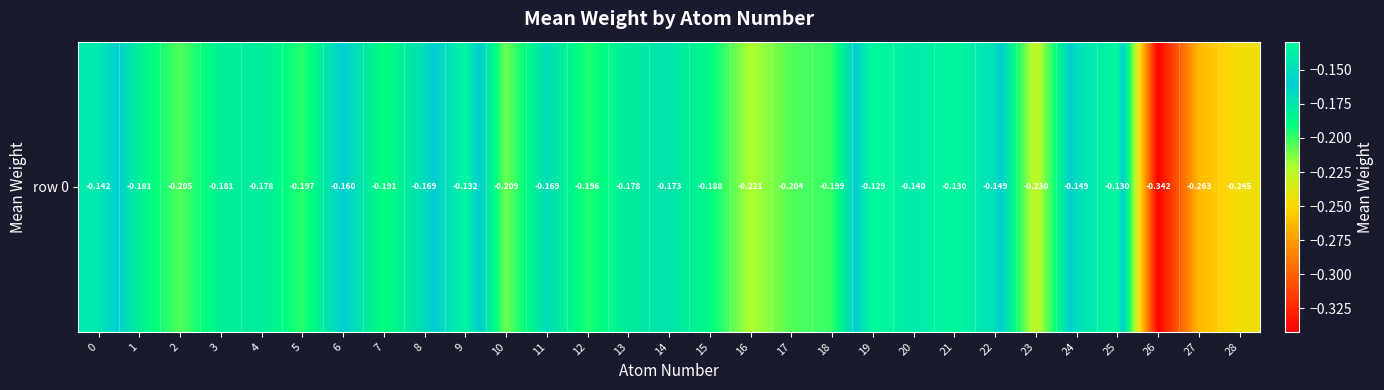

Reading right to left, list all the values displayed in this chart.

-0.2	-0.3	-0.3	-0.1	-0.1	-0.2	-0.1	-0.1	-0.1	-0.1	-0.2	-0.2	-0.2	-0.2	-0.2	-0.2	-0.2	-0.2	-0.2	-0.1	-0.2	-0.2	-0.2	-0.2	-0.2	-0.2	-0.2	-0.2	-0.1